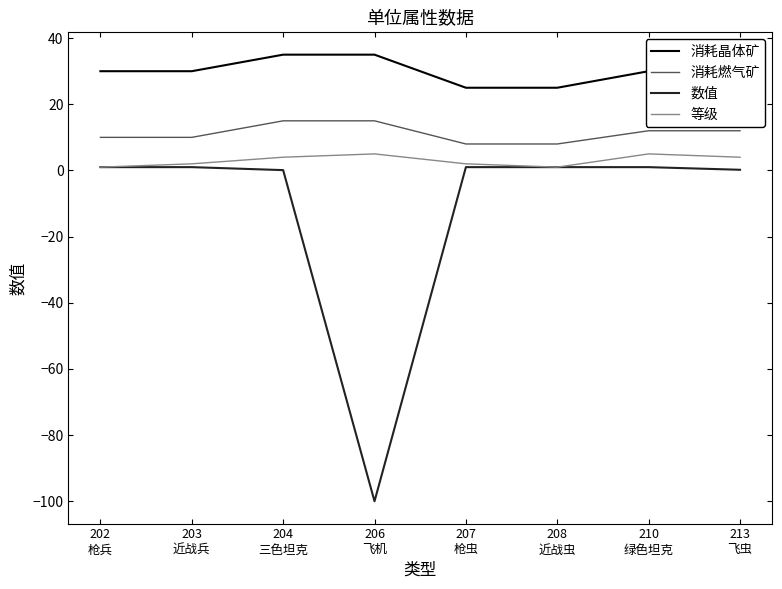

Count the 消耗晶体矿 values in the range 30 to 35.

6